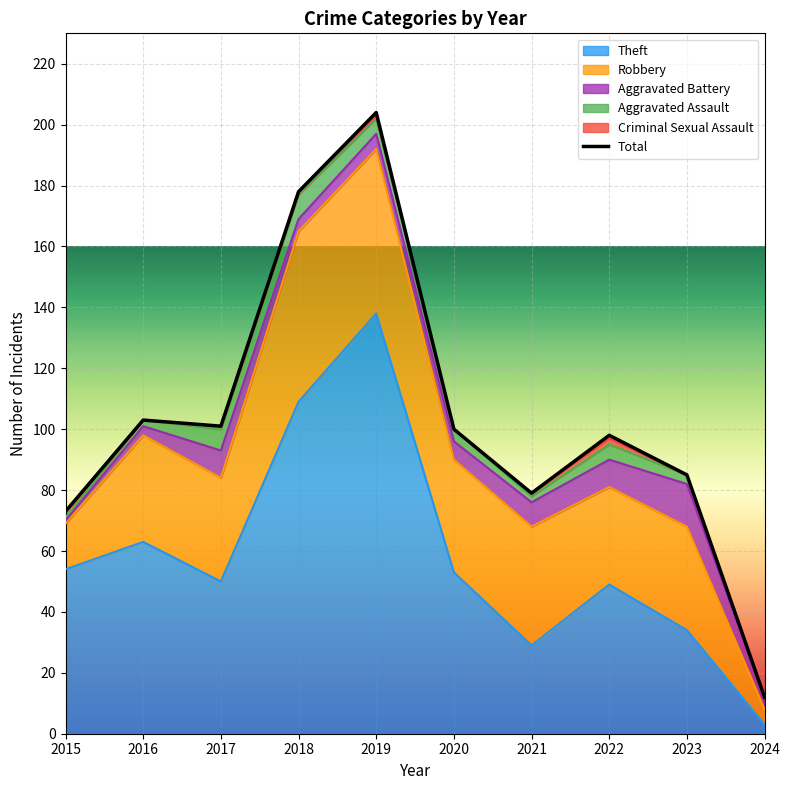

What is the minimum value shown in the chart?

12